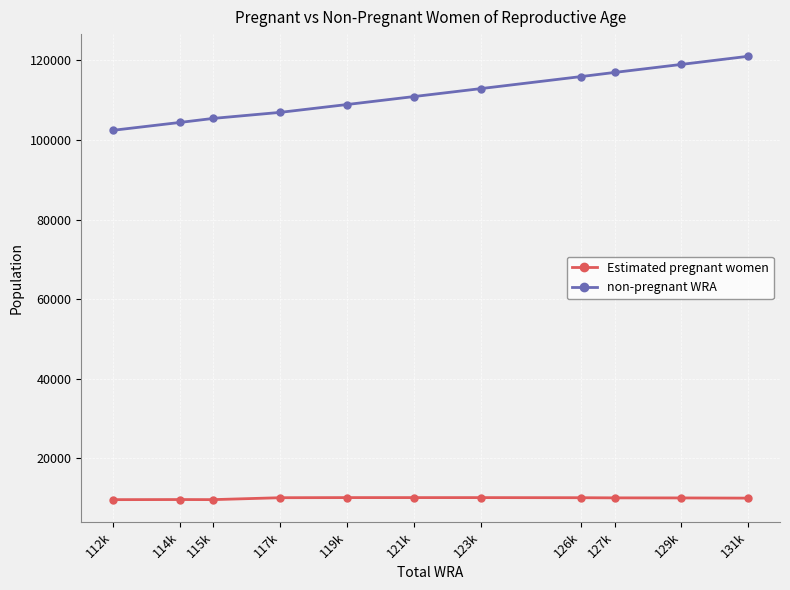

What is the label of the 11th point from the left?

131k